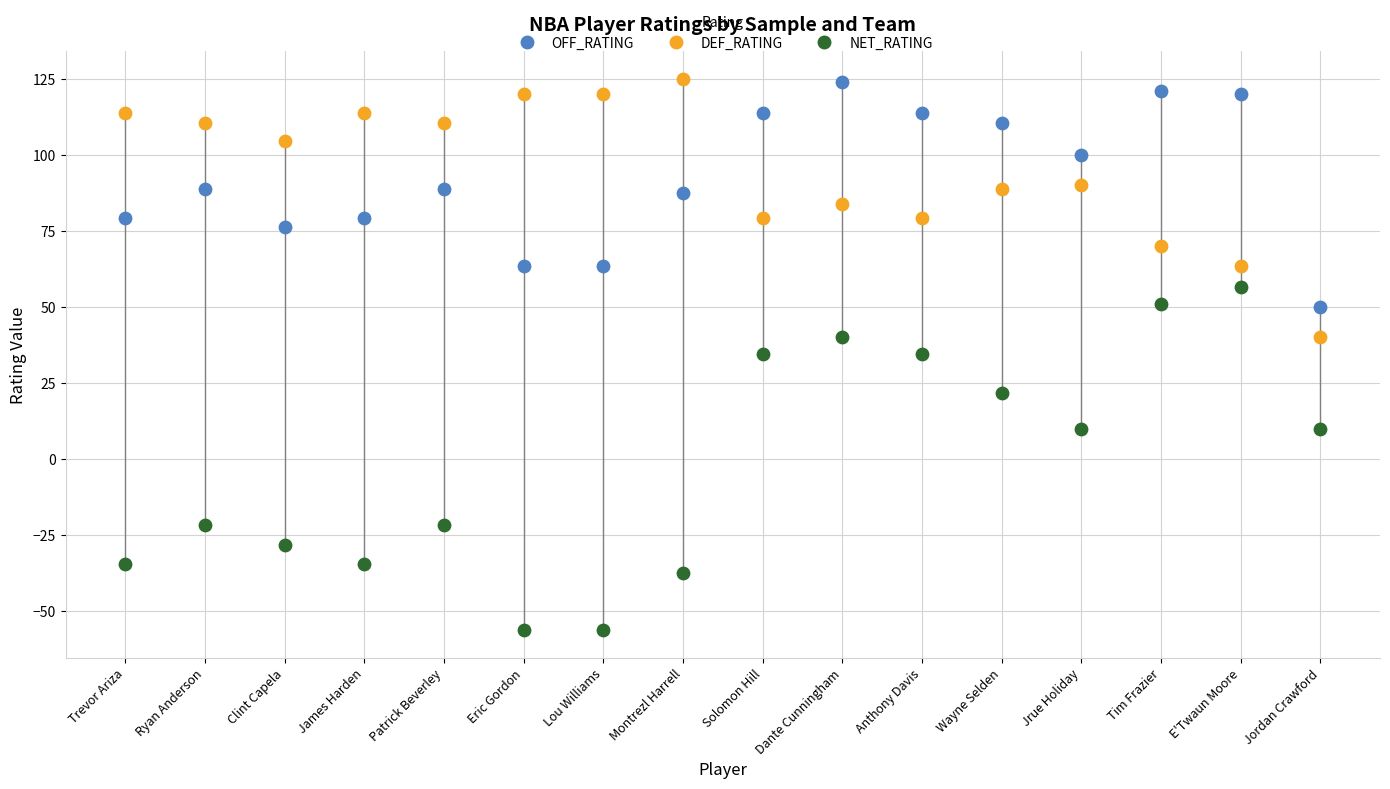

What are all the series names shown in the legend?

OFF_RATING, DEF_RATING, NET_RATING